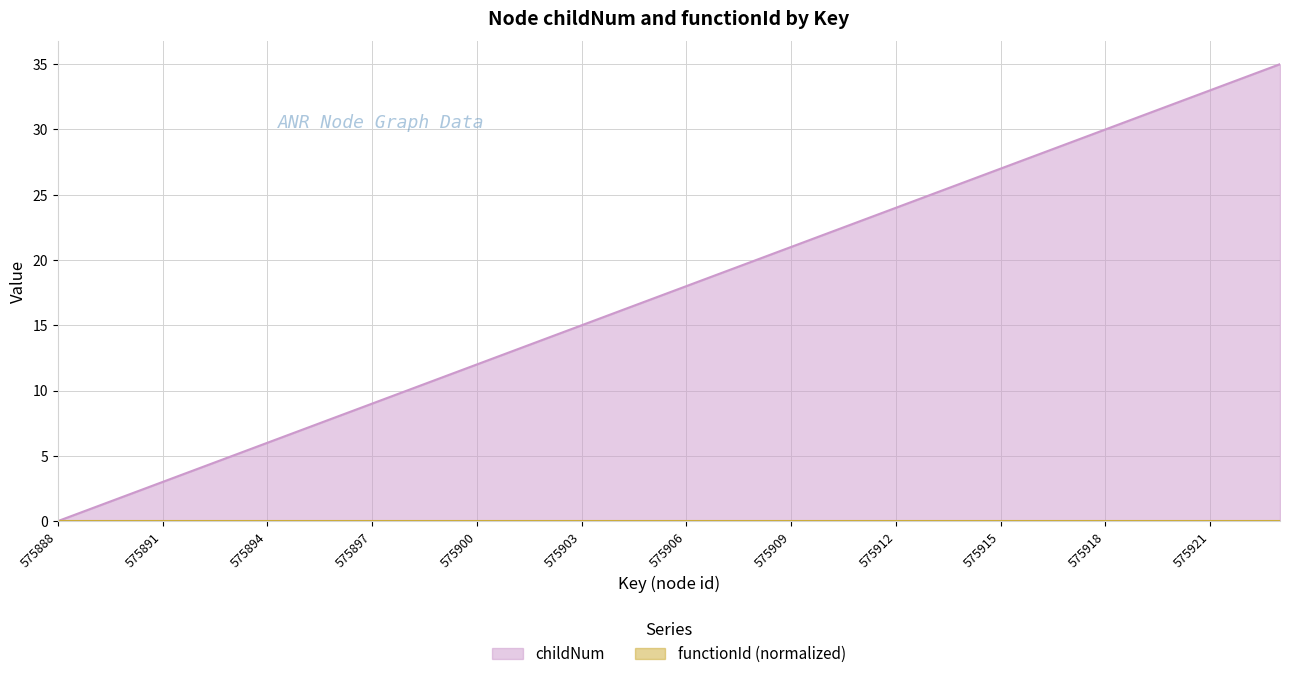

Does the chart display data point markers on the line(s)?

No